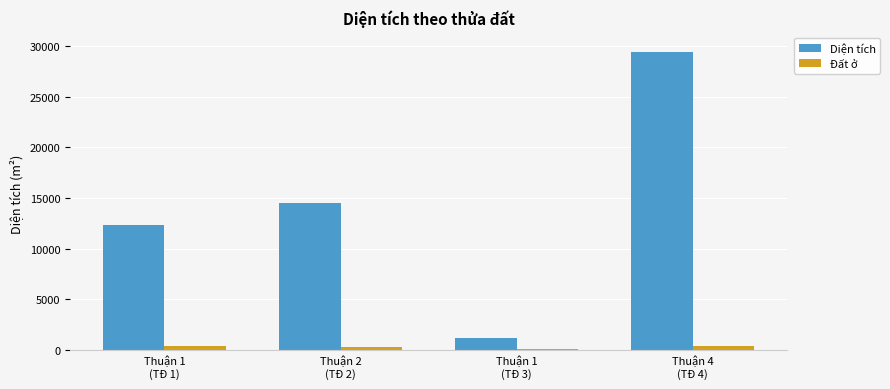

How many categories are shown in the chart?

4